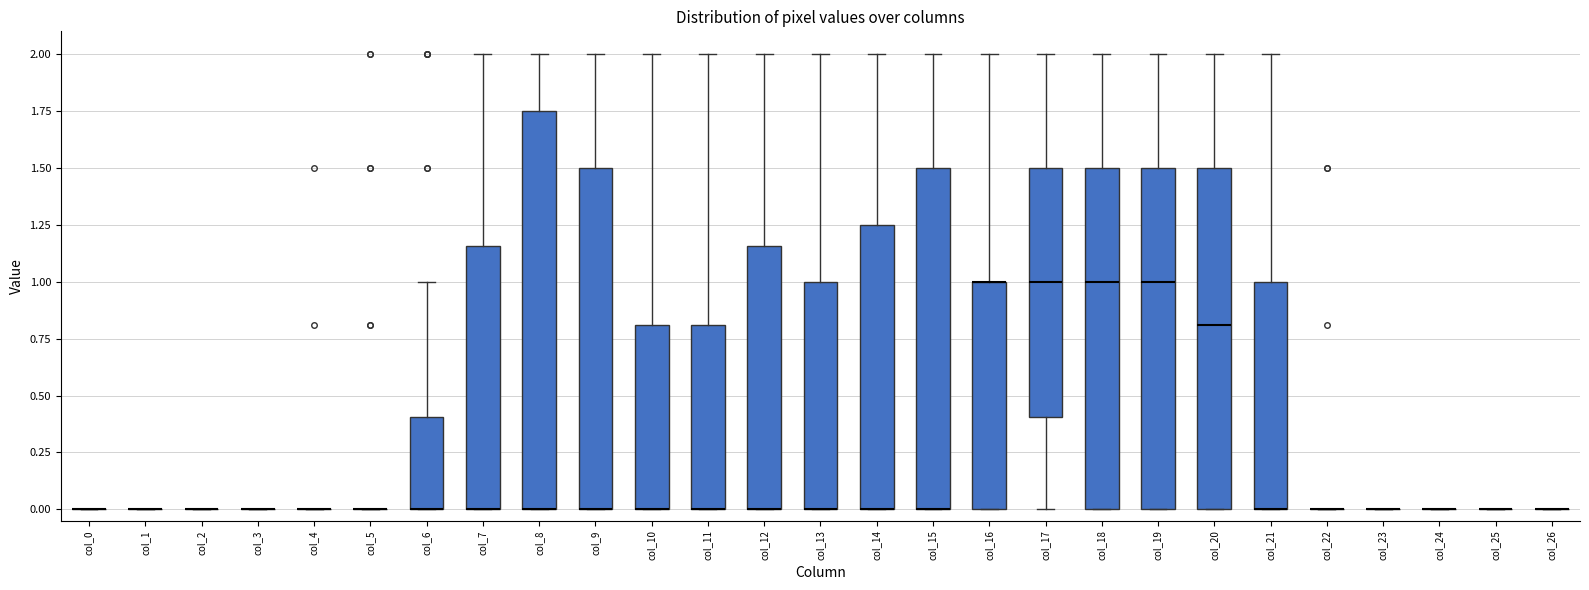

Reading left to right, read every box against the y-axis: the position of its median line, the range the box covers, and the ends of its whiskers. The values are not printed on the chart, so give them approximately, as read against the axis.

col_0: box collapsed to a line at 0.00, whiskers 0.00 to 0.00
col_1: box collapsed to a line at 0.00, whiskers 0.00 to 0.00
col_2: box collapsed to a line at 0.00, whiskers 0.00 to 0.00
col_3: box collapsed to a line at 0.00, whiskers 0.00 to 0.00
col_4: box collapsed to a line at 0.00, whiskers 0.00 to 0.00
col_5: box collapsed to a line at 0.00, whiskers 0.00 to 0.00
col_6: median 0.00 (drawn on the box's lower edge), box 0.00 to 0.40, whiskers 0.00 to 1.00
col_7: median 0.00 (drawn on the box's lower edge), box 0.00 to 1.15, whiskers 0.00 to 2.00
col_8: median 0.00 (drawn on the box's lower edge), box 0.00 to 1.75, whiskers 0.00 to 2.00
col_9: median 0.00 (drawn on the box's lower edge), box 0.00 to 1.50, whiskers 0.00 to 2.00
col_10: median 0.00 (drawn on the box's lower edge), box 0.00 to 0.80, whiskers 0.00 to 2.00
col_11: median 0.00 (drawn on the box's lower edge), box 0.00 to 0.80, whiskers 0.00 to 2.00
col_12: median 0.00 (drawn on the box's lower edge), box 0.00 to 1.15, whiskers 0.00 to 2.00
col_13: median 0.00 (drawn on the box's lower edge), box 0.00 to 1.00, whiskers 0.00 to 2.00
col_14: median 0.00 (drawn on the box's lower edge), box 0.00 to 1.25, whiskers 0.00 to 2.00
col_15: median 0.00 (drawn on the box's lower edge), box 0.00 to 1.50, whiskers 0.00 to 2.00
col_16: median 1.00 (drawn on the box's upper edge), box 0.00 to 1.00, whiskers 0.00 to 2.00
col_17: median 1.00, box 0.40 to 1.50, whiskers 0.00 to 2.00
col_18: median 1.00, box 0.00 to 1.50, whiskers 0.00 to 2.00
col_19: median 1.00, box 0.00 to 1.50, whiskers 0.00 to 2.00
col_20: median 0.80, box 0.00 to 1.50, whiskers 0.00 to 2.00
col_21: median 0.00 (drawn on the box's lower edge), box 0.00 to 1.00, whiskers 0.00 to 2.00
col_22: box collapsed to a line at 0.00, whiskers 0.00 to 0.00
col_23: box collapsed to a line at 0.00, whiskers 0.00 to 0.00
col_24: box collapsed to a line at 0.00, whiskers 0.00 to 0.00
col_25: box collapsed to a line at 0.00, whiskers 0.00 to 0.00
col_26: box collapsed to a line at 0.00, whiskers 0.00 to 0.00